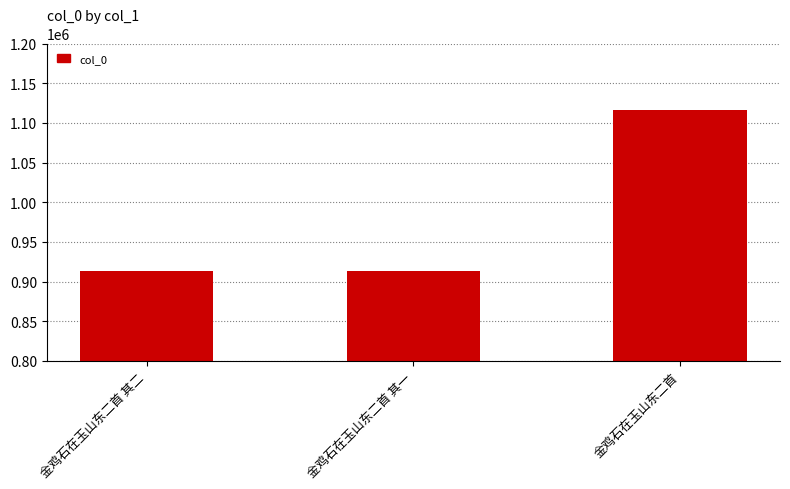

What is the smallest value displayed?

912967